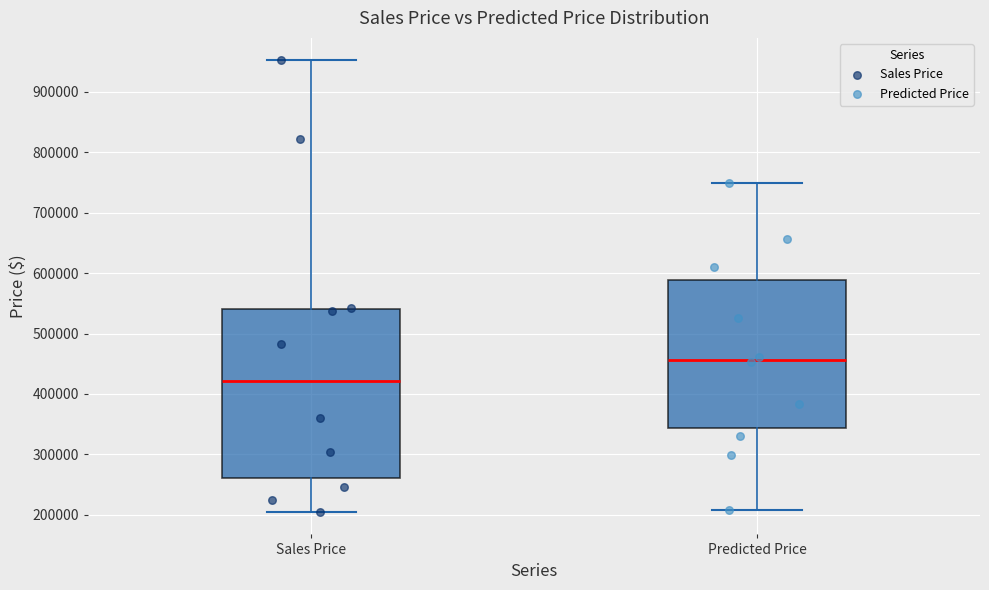

Comparing the boxes themselves (not the whiskers), which one is the tallest?

Sales Price